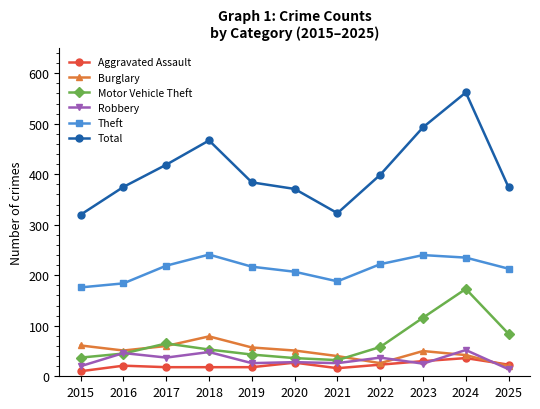

True or false: Theft and Motor Vehicle Theft intersect in this chart.

False